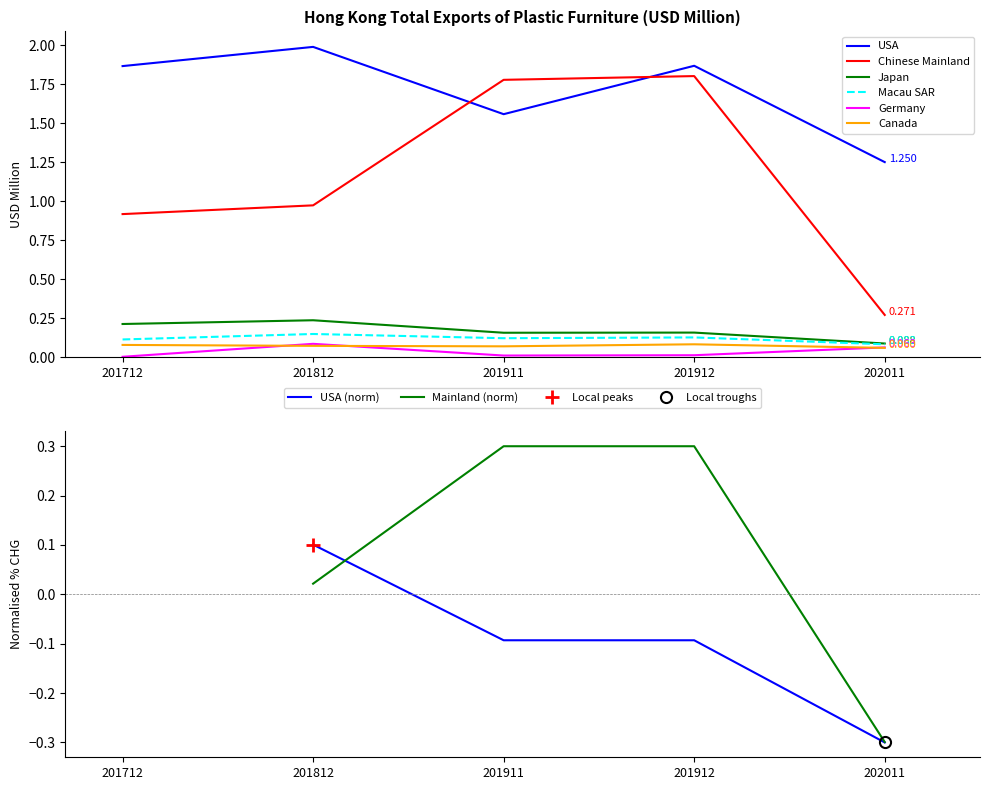

At which category does Germany reach its first local peak?

201812